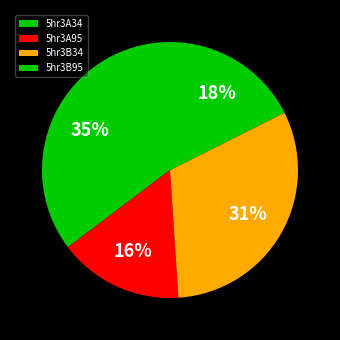

To the nearest percent, what is the combined percentage of 5hr3B34 and 5hr3B95?

49%